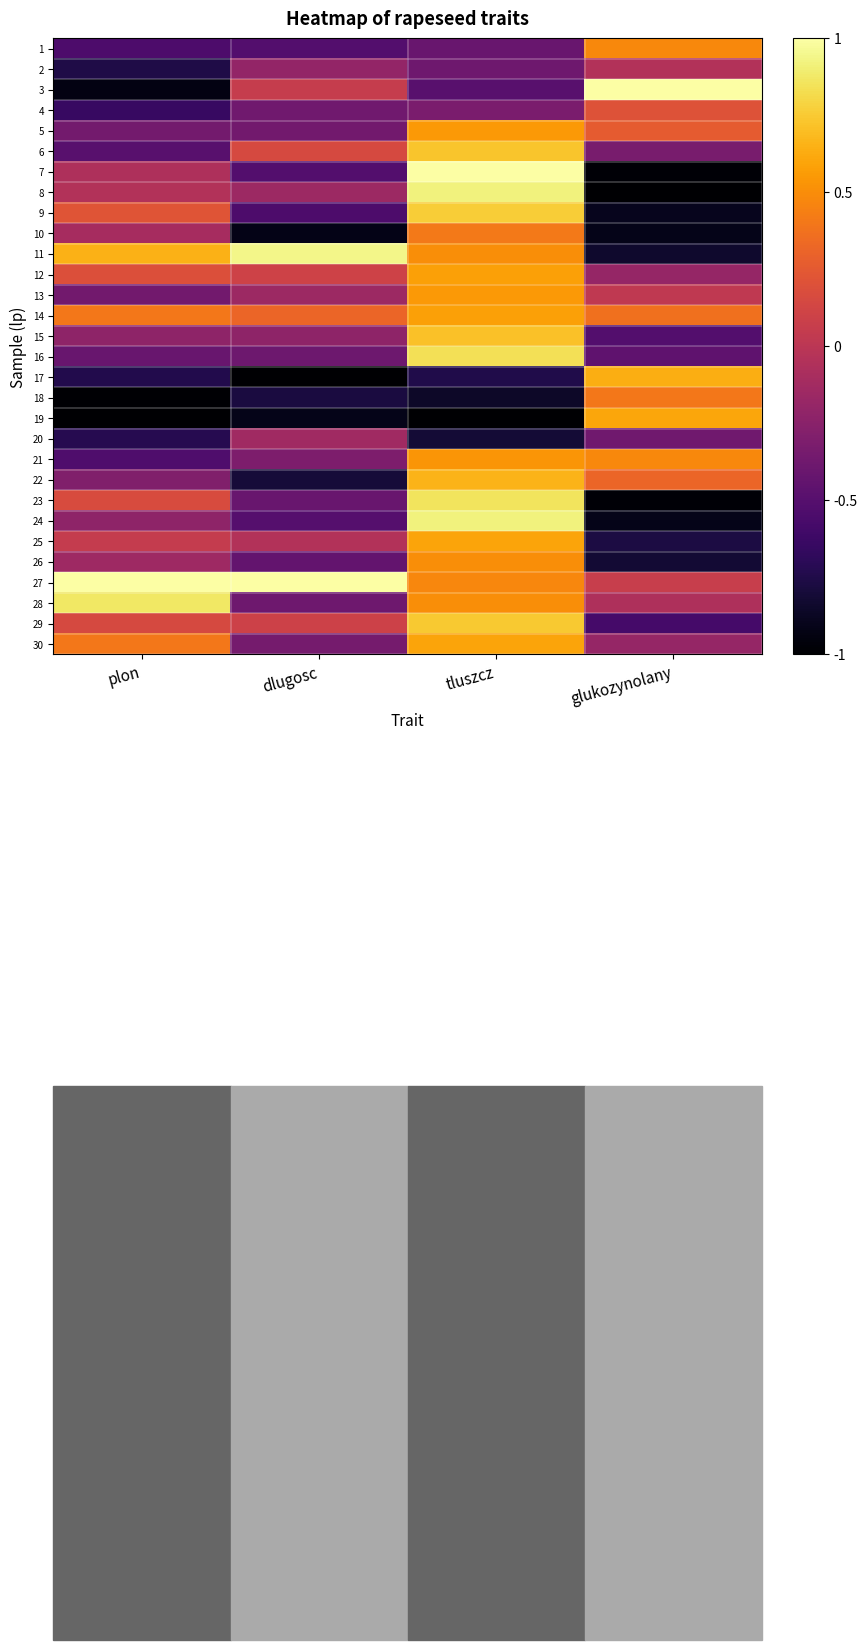

Reading left to right, what are all the values shown in this chart?

1: plon=-0.5	dlugosc=-0.5	tluszcz=-0.4	glukozynolany=0.5
2: plon=-0.8	dlugosc=-0.2	tluszcz=-0.4	glukozynolany=-0.0
3: plon=-0.9	dlugosc=0.1	tluszcz=-0.5	glukozynolany=1.0
4: plon=-0.6	dlugosc=-0.4	tluszcz=-0.3	glukozynolany=0.2
5: plon=-0.4	dlugosc=-0.4	tluszcz=0.6	glukozynolany=0.3
6: plon=-0.5	dlugosc=0.2	tluszcz=0.7	glukozynolany=-0.3
7: plon=-0.1	dlugosc=-0.5	tluszcz=1.0	glukozynolany=-1.0
8: plon=-0.0	dlugosc=-0.2	tluszcz=0.9	glukozynolany=-1.0
9: plon=0.2	dlugosc=-0.5	tluszcz=0.8	glukozynolany=-0.9
10: plon=-0.1	dlugosc=-0.9	tluszcz=0.4	glukozynolany=-0.9
11: plon=0.7	dlugosc=0.9	tluszcz=0.5	glukozynolany=-0.8
12: plon=0.2	dlugosc=0.1	tluszcz=0.6	glukozynolany=-0.2
13: plon=-0.4	dlugosc=-0.2	tluszcz=0.6	glukozynolany=0.0
14: plon=0.4	dlugosc=0.3	tluszcz=0.6	glukozynolany=0.4
15: plon=-0.2	dlugosc=-0.2	tluszcz=0.7	glukozynolany=-0.5
16: plon=-0.4	dlugosc=-0.4	tluszcz=0.8	glukozynolany=-0.5
17: plon=-0.7	dlugosc=-1.0	tluszcz=-0.7	glukozynolany=0.6
18: plon=-1.0	dlugosc=-0.8	tluszcz=-0.9	glukozynolany=0.4
19: plon=-1.0	dlugosc=-0.9	tluszcz=-1.0	glukozynolany=0.6
20: plon=-0.7	dlugosc=-0.1	tluszcz=-0.8	glukozynolany=-0.4
21: plon=-0.5	dlugosc=-0.3	tluszcz=0.5	glukozynolany=0.5
22: plon=-0.3	dlugosc=-0.8	tluszcz=0.7	glukozynolany=0.3
23: plon=0.2	dlugosc=-0.4	tluszcz=0.9	glukozynolany=-1.0
24: plon=-0.2	dlugosc=-0.5	tluszcz=0.9	glukozynolany=-0.9
25: plon=0.1	dlugosc=-0.0	tluszcz=0.6	glukozynolany=-0.8
26: plon=-0.1	dlugosc=-0.4	tluszcz=0.5	glukozynolany=-0.8
27: plon=1.0	dlugosc=1.0	tluszcz=0.5	glukozynolany=0.1
28: plon=0.9	dlugosc=-0.4	tluszcz=0.5	glukozynolany=-0.1
29: plon=0.2	dlugosc=0.1	tluszcz=0.7	glukozynolany=-0.6
30: plon=0.4	dlugosc=-0.3	tluszcz=0.6	glukozynolany=-0.2